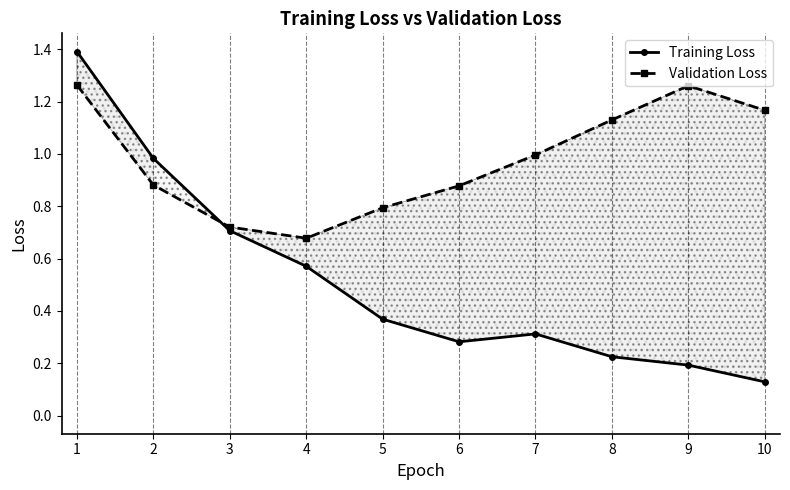

Which series changed the most between 5 and 6?

Training Loss